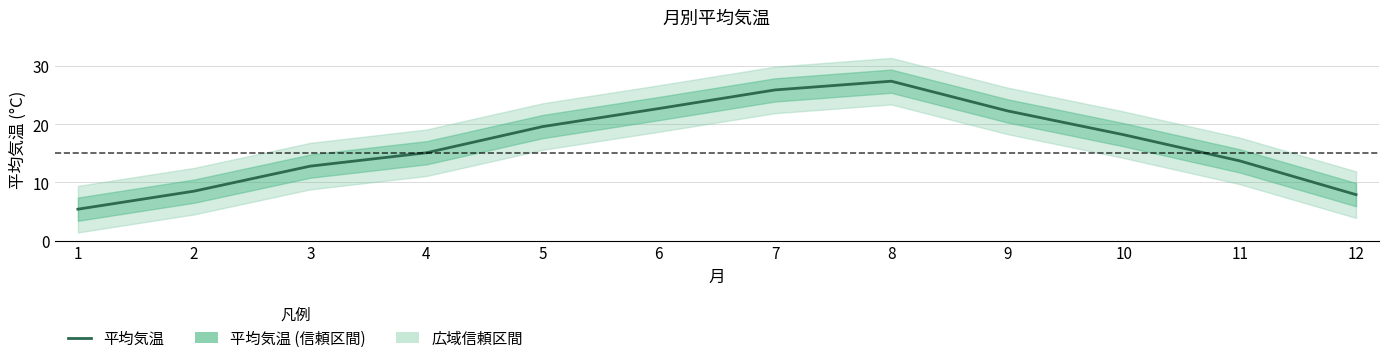

What value does the data have at 7?

25.9